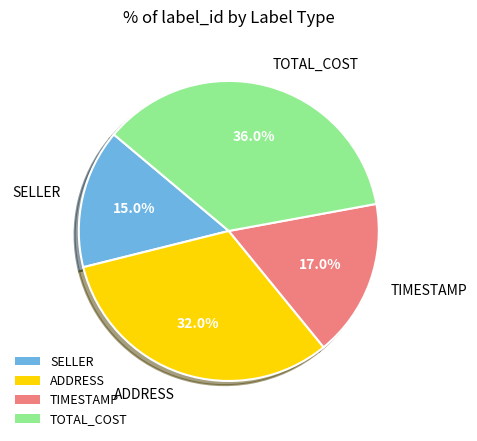

Is there any slice that represents more than half of the pie?

No